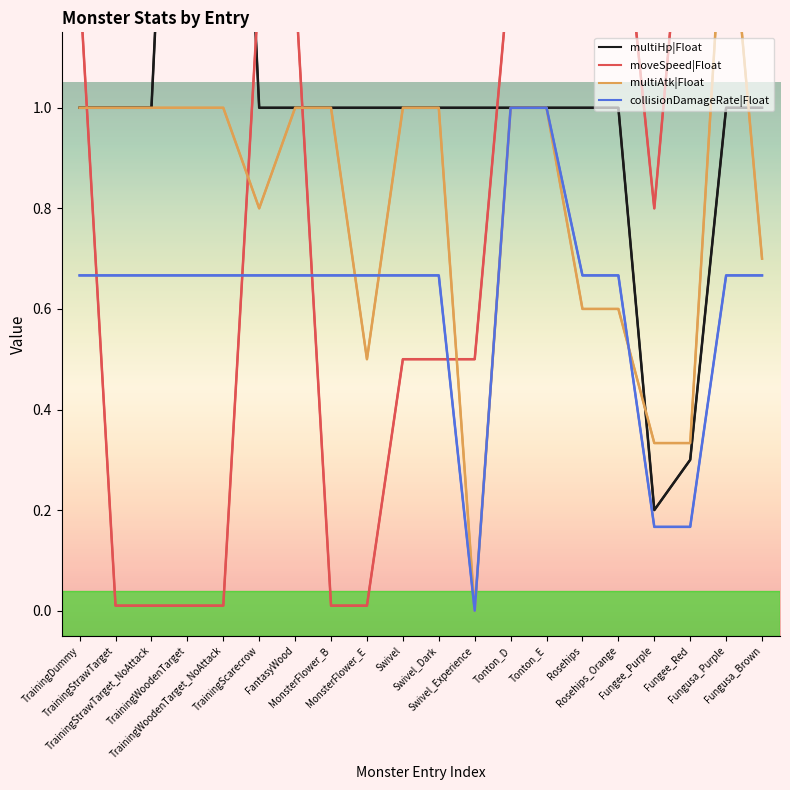

Rank the series by their maximum value, from highest to lowest.

moveSpeed|Float, multiHp|Float, multiAtk|Float, collisionDamageRate|Float